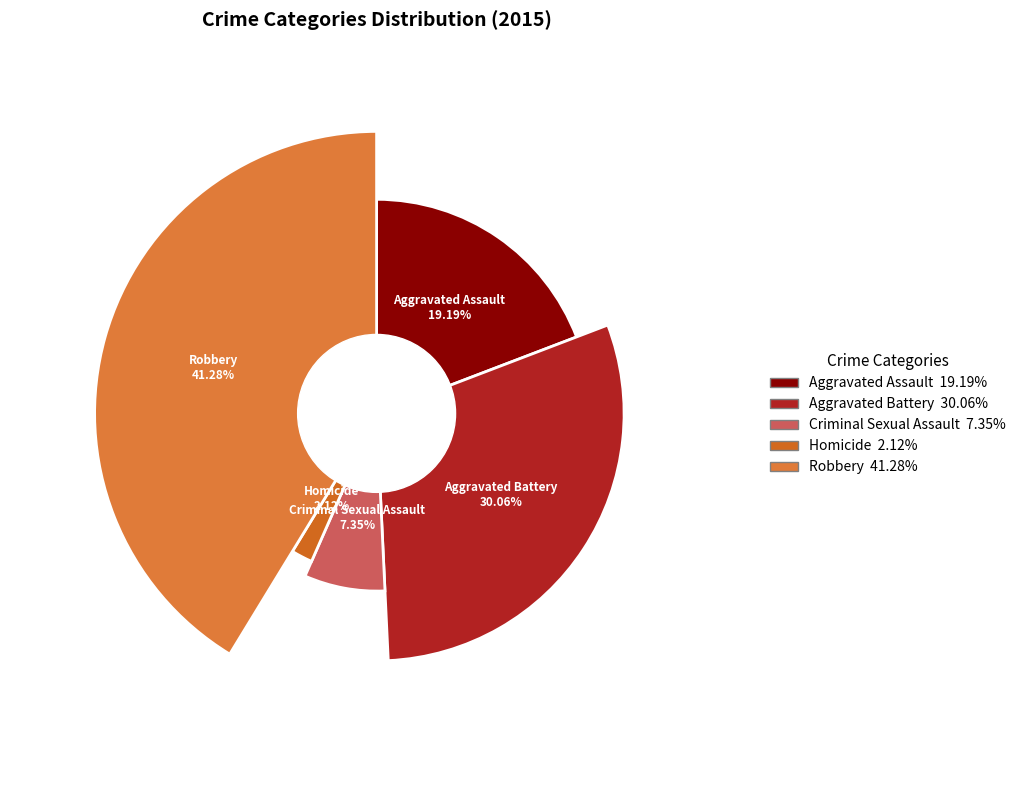

How many slices are in this pie chart?

5